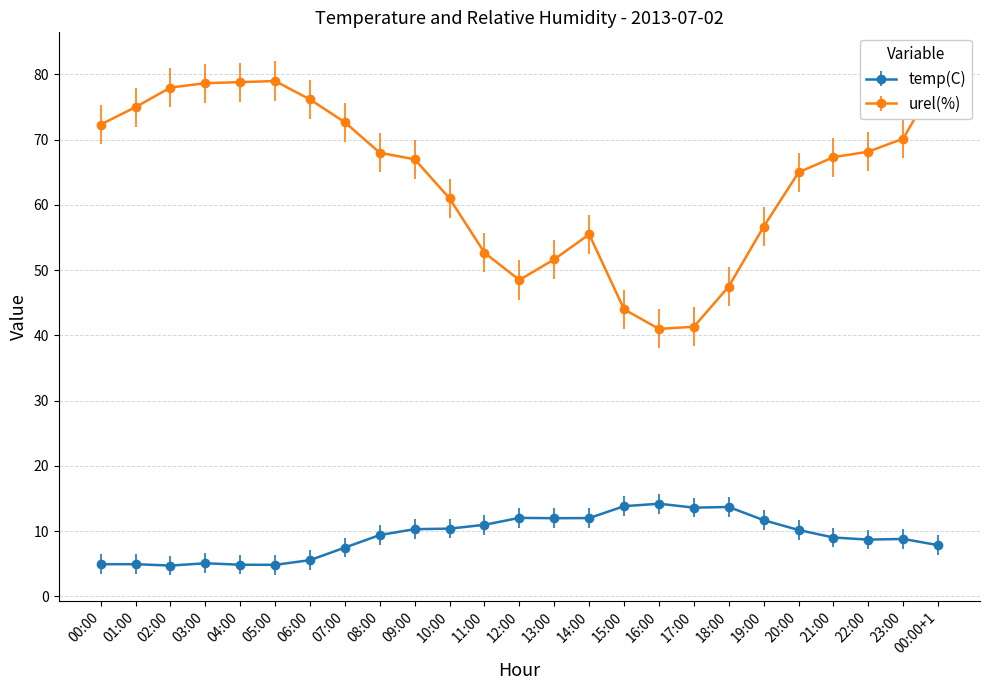

Reading right to left, list all the values displayed in this chart.

temp(C): 7.8	8.8	8.7	9.0	10.2	11.7	13.7	13.6	14.2	13.8	12.0	12.0	12.0	11.0	10.4	10.3	9.4	7.5	5.5	4.8	4.8	5.1	4.7	4.9	4.9
urel(%): 79.5	70.2	68.2	67.3	65.0	56.7	47.5	41.3	41.0	44.0	55.5	51.7	48.5	52.7	61.0	67.0	68.0	72.7	76.2	79.0	78.8	78.7	78.0	75.0	72.3